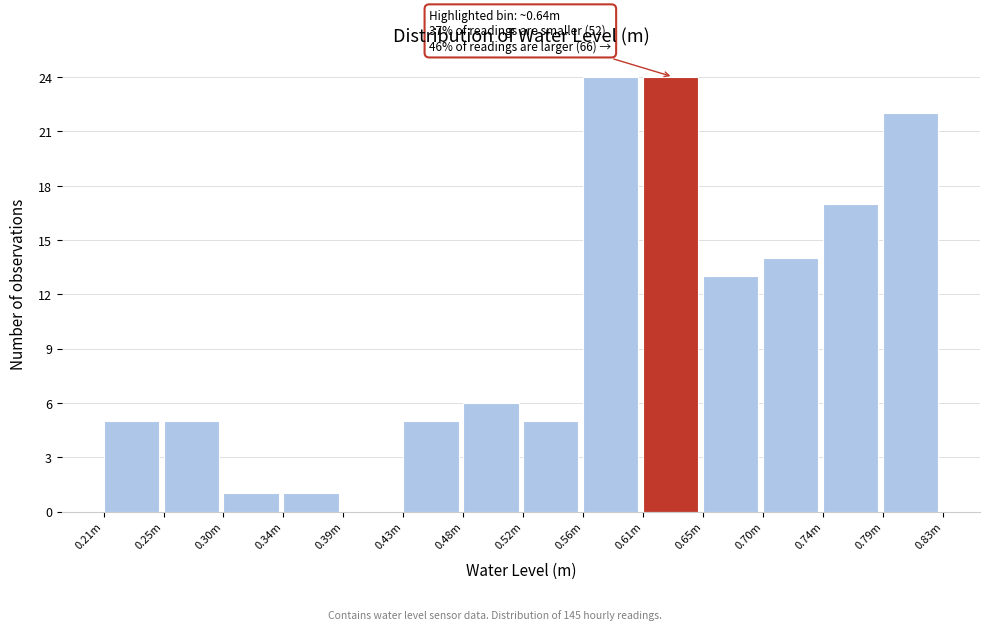

Reading right to left, what are all the values shown in this chart?

0.79m=22	0.74m=17	0.70m=14	0.65m=13	0.61m=24	0.56m=24	0.52m=5	0.48m=6	0.43m=5	0.39m=0	0.34m=1	0.30m=1	0.25m=5	0.21m=5